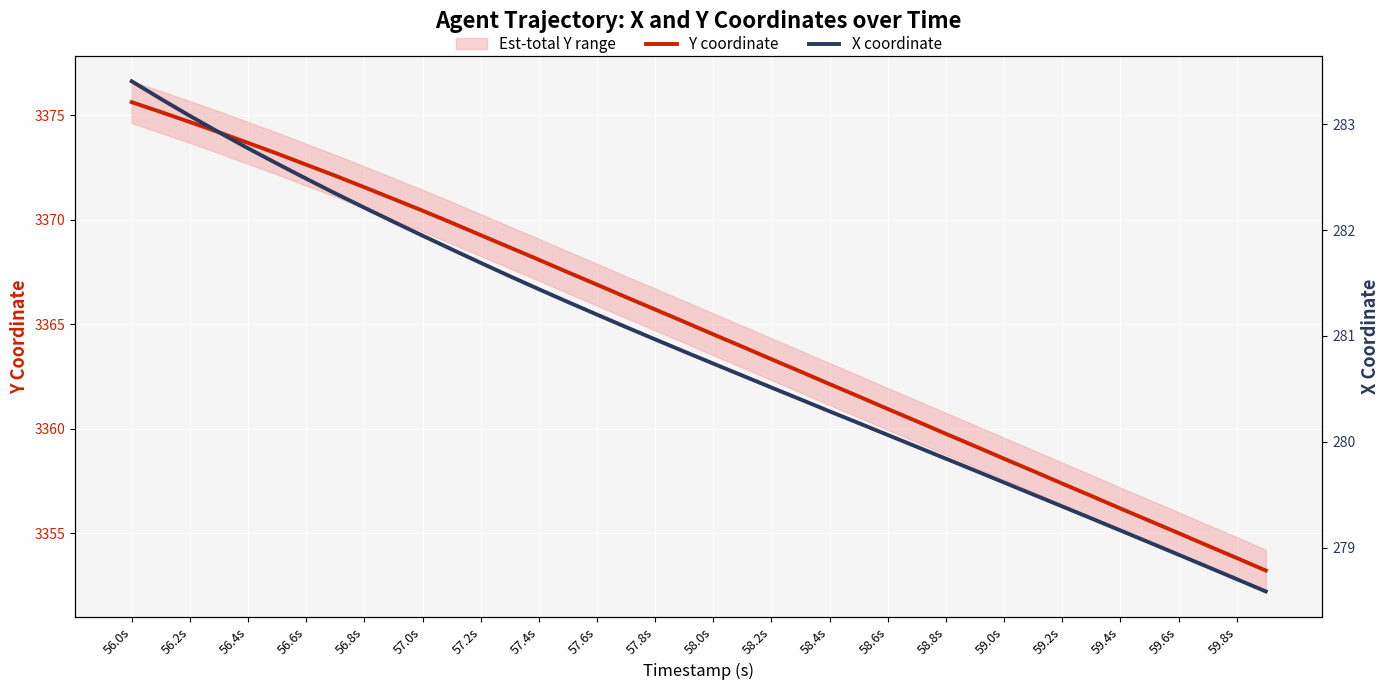

True or false: Y coordinate and X coordinate cross at least once.

False